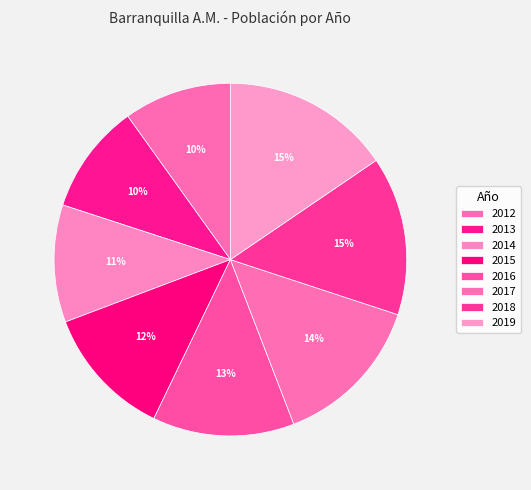

Count the number of slices in the pie.

8